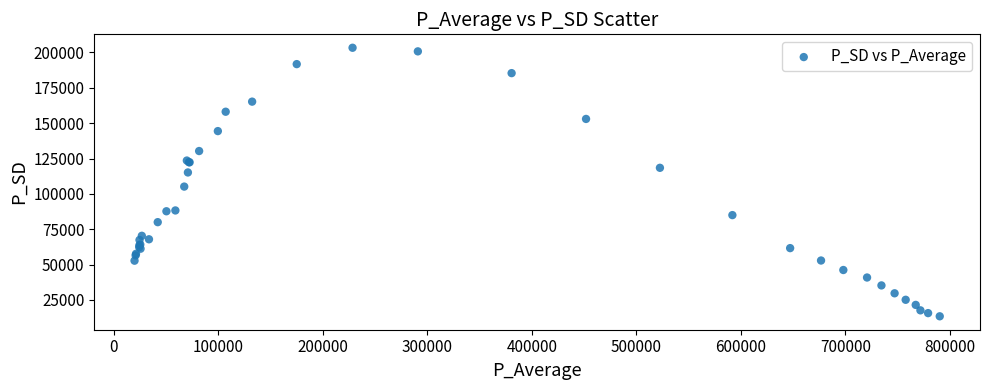

What Y value in the scatter plot is closest to 108373?

105148.4